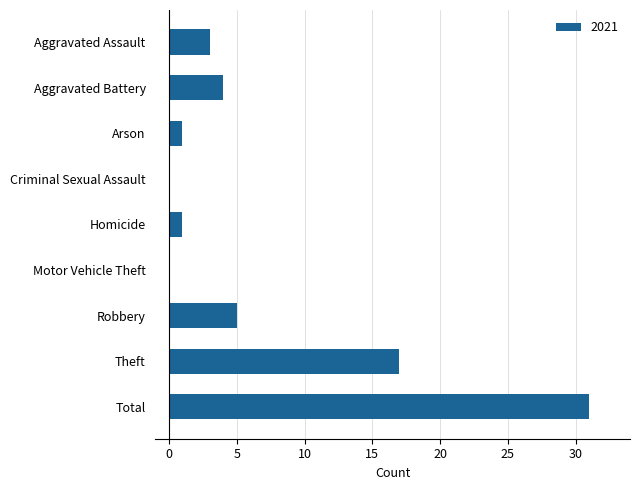

What is the sum of the values at Homicide and Aggravated Assault?

4